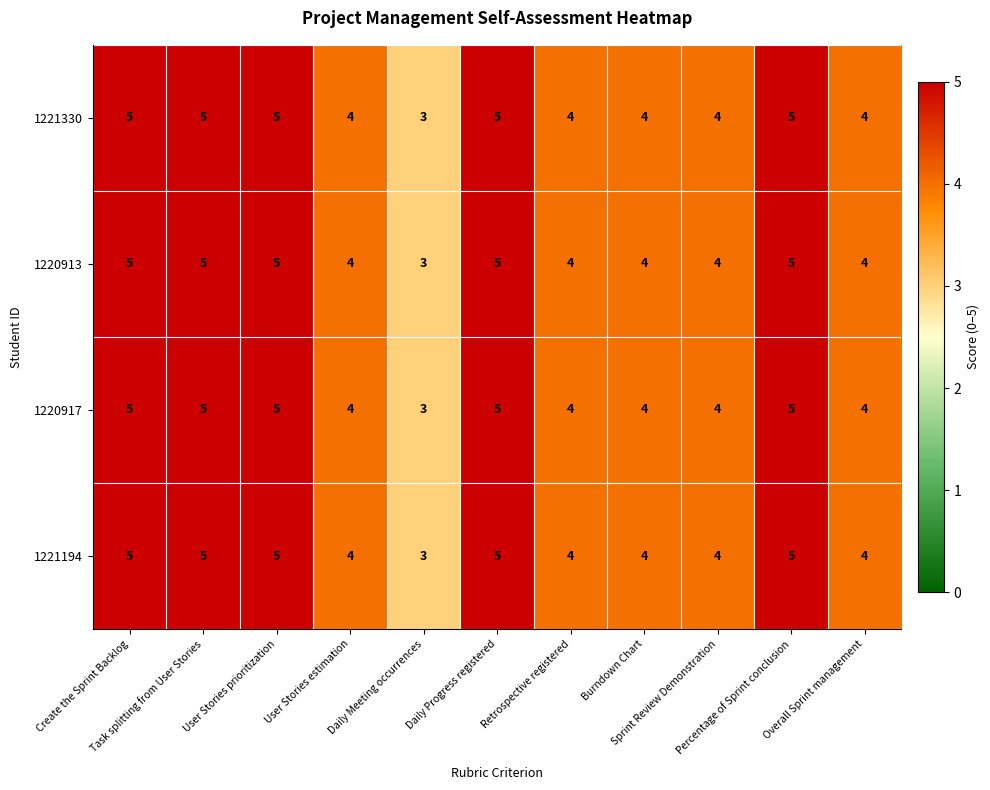

What is the highest value of the 1221194 series?

5